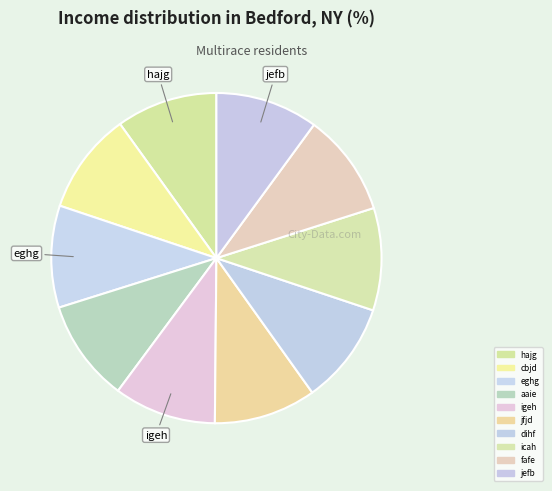

How many slices are in this pie chart?

10